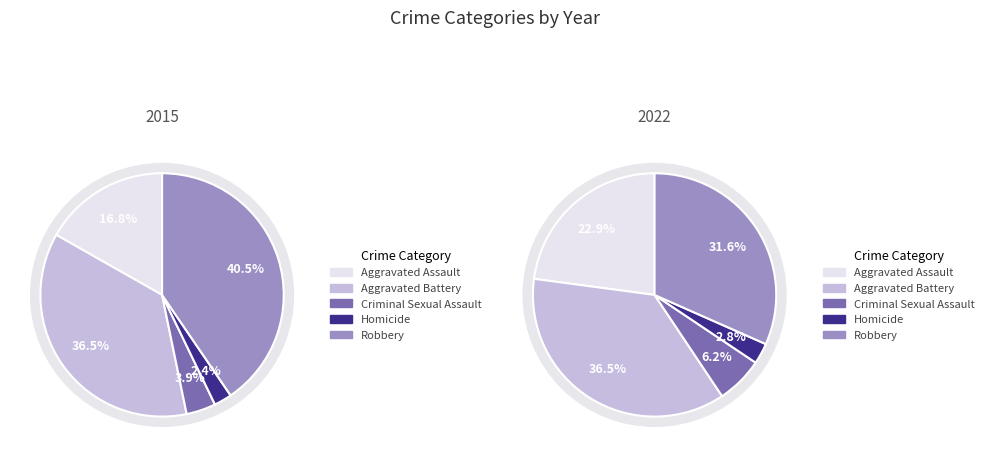

What percentage is the Criminal Sexual Assault slice, to the nearest percent?

4%